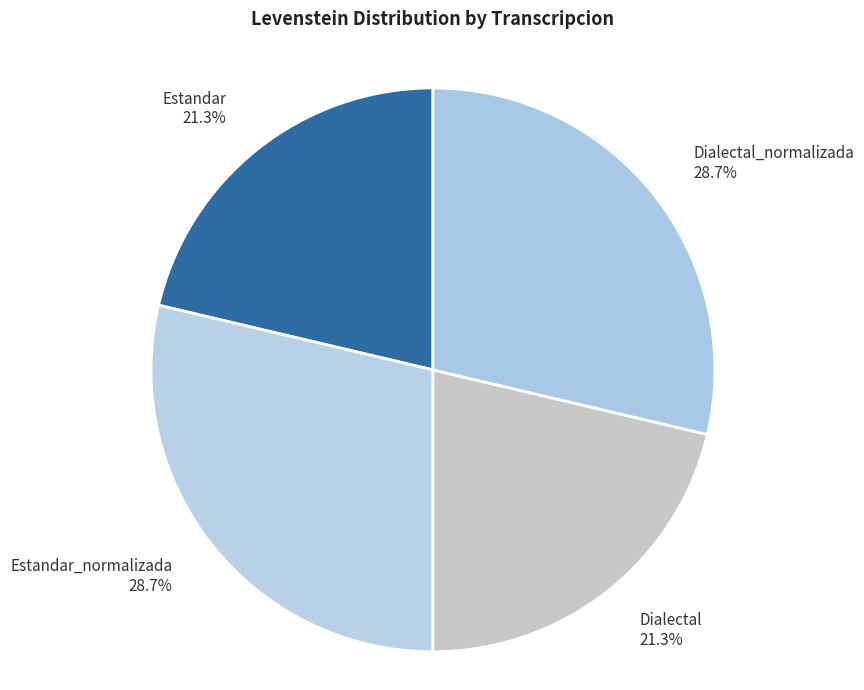

Is there any slice that represents more than half of the pie?

No